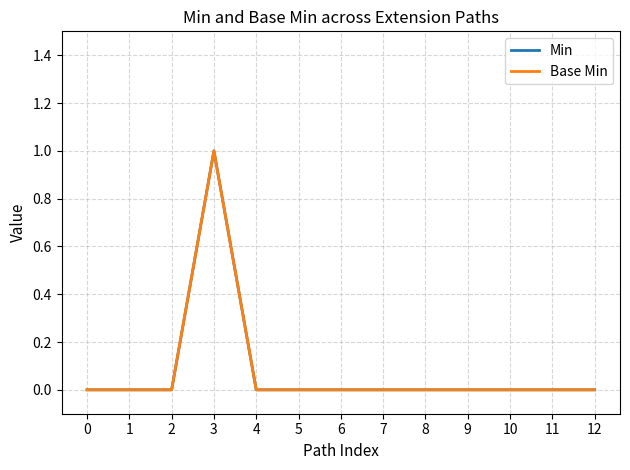

True or false: Base Min and Min intersect in this chart.

False